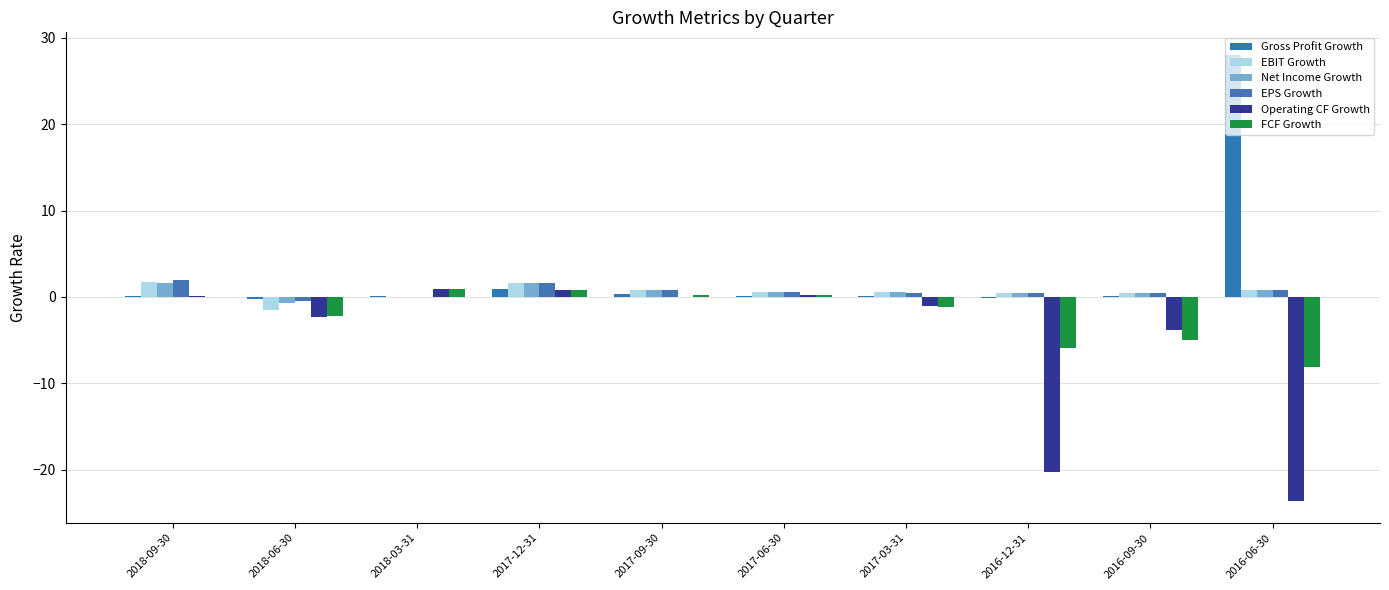

How many data points does each series have?

10